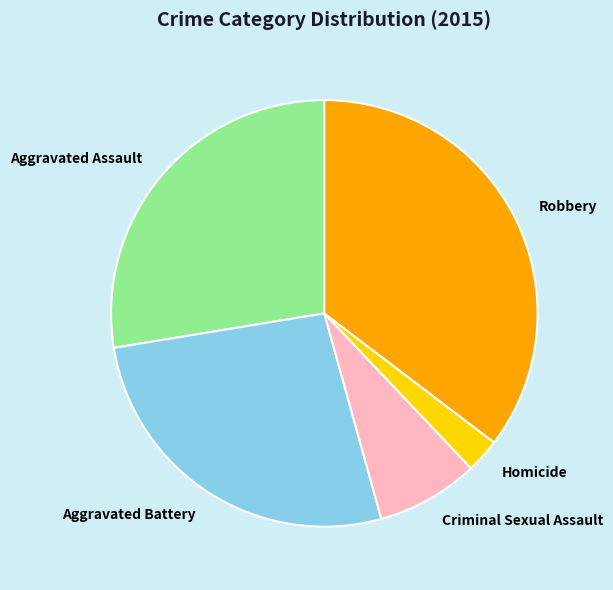

Which slice is the largest?

Robbery